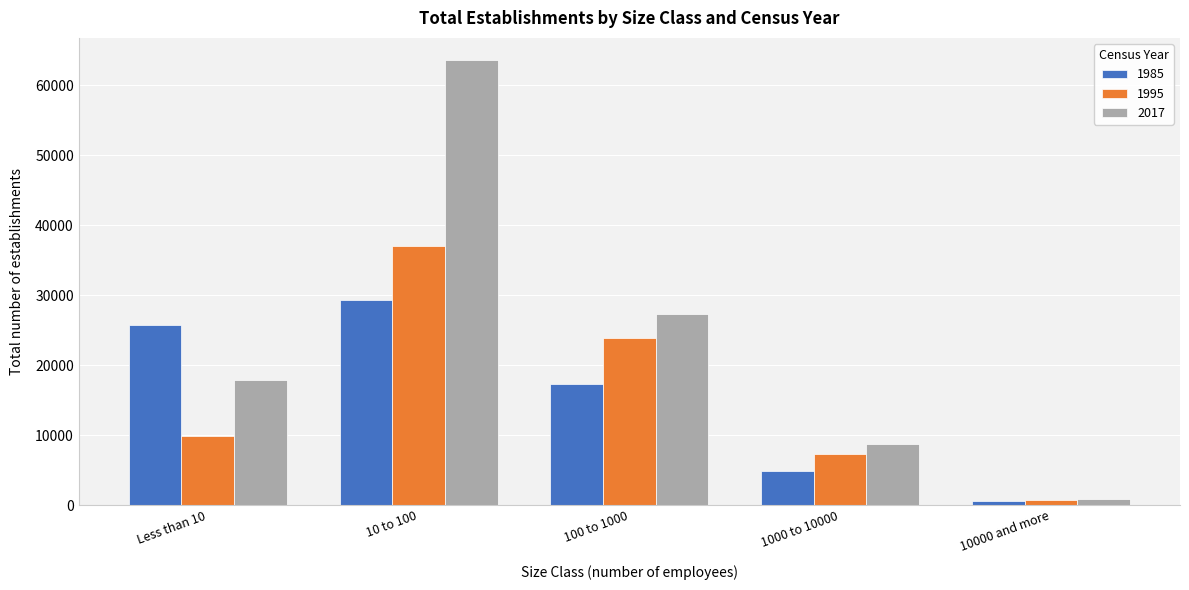

Reading right to left, extract all data points from this chart.

1985: 645	4816	17280	29368	25705
1995: 767	7243	23861	37076	9801
2017: 866	8659	27380	63601	17927